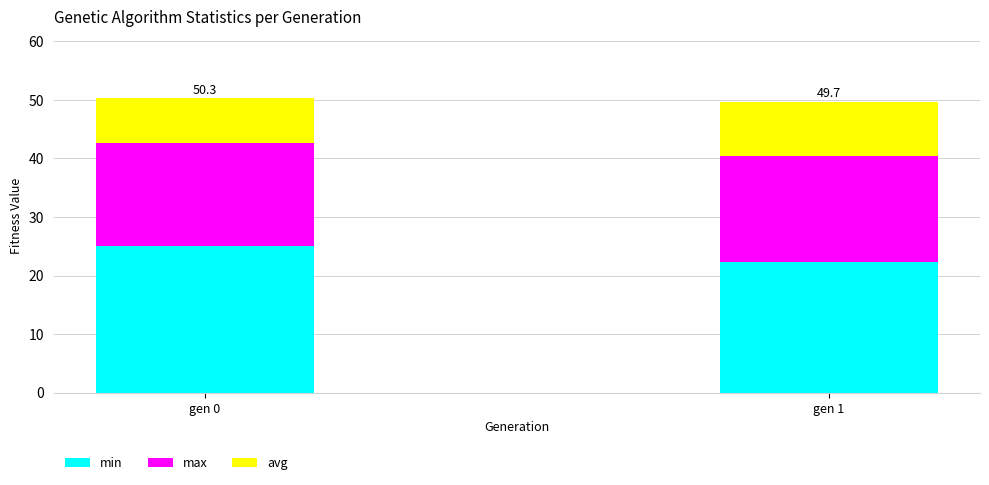

Does the chart contain stacked bars?

Yes